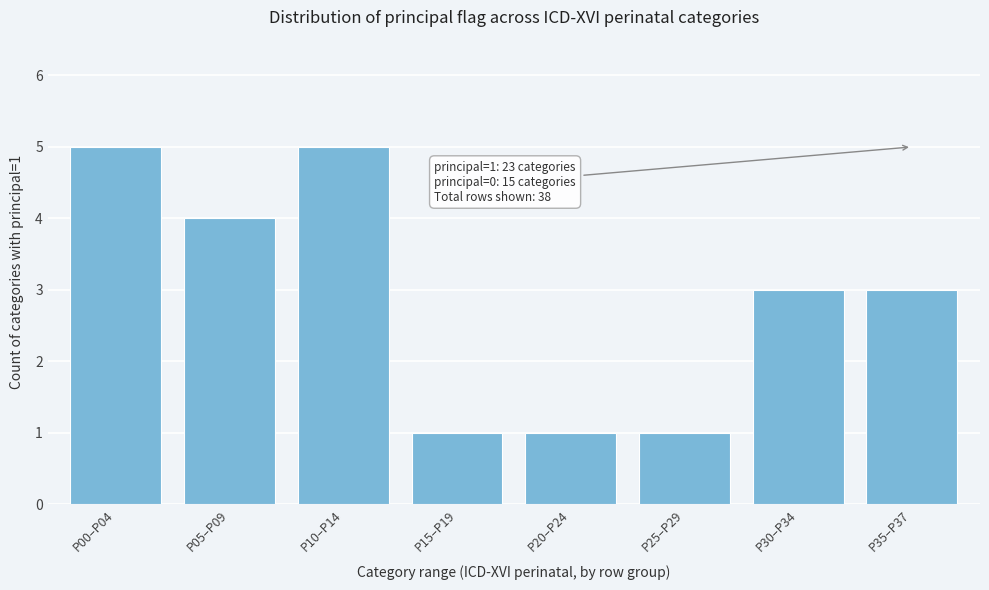

Reading right to left, extract all data points from this chart.

3	3	1	1	1	5	4	5